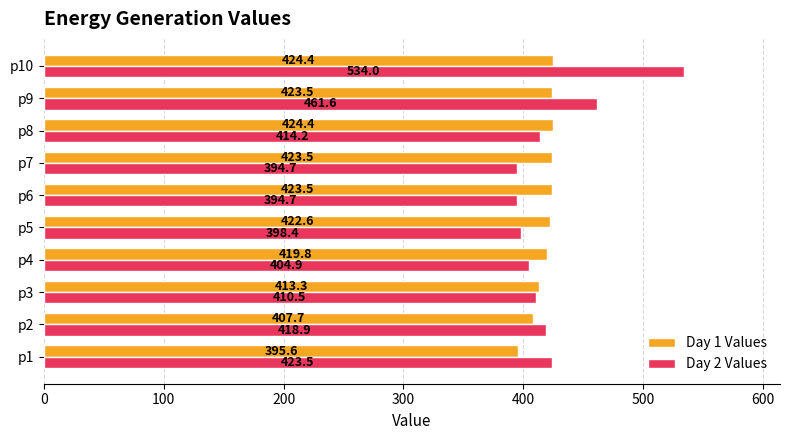

Which series has the widest spread of values?

Day 2 Values